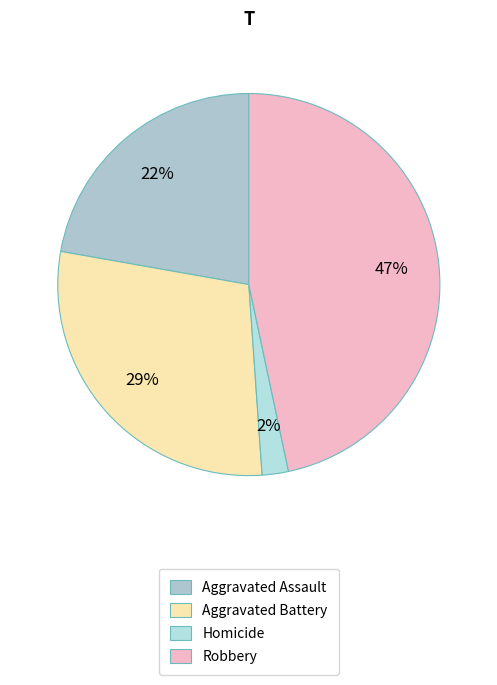

To the nearest percent, what portion does Aggravated Battery represent?

29%